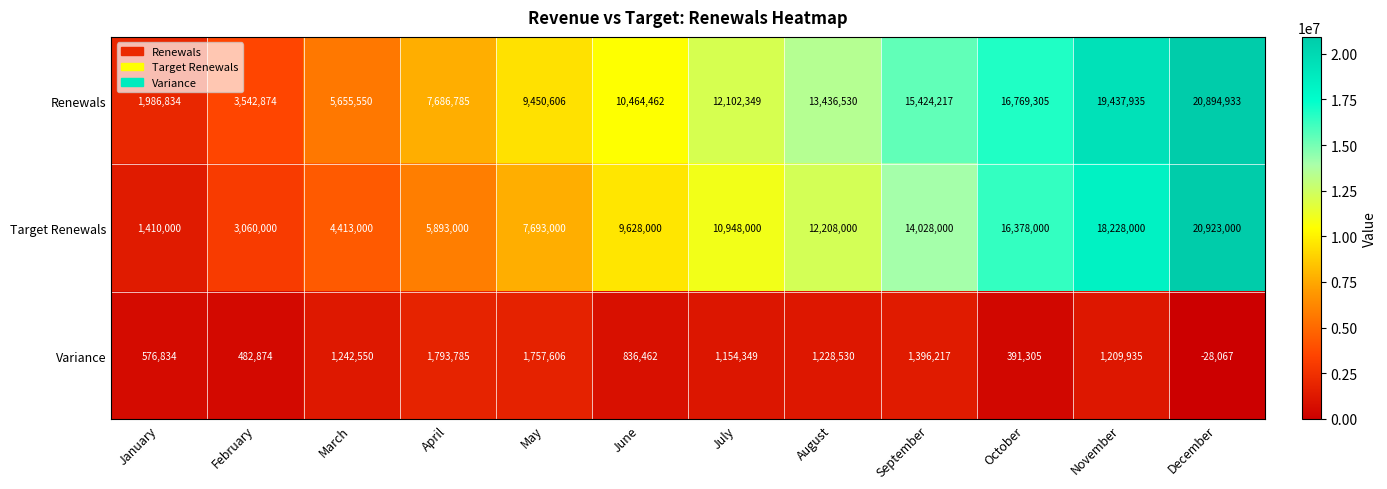

Where is Variance nearest to the value 882859?

June